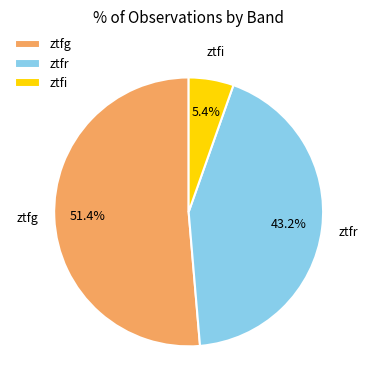

To the nearest percent, what is the difference between the ztfg and ztfr slice percentages?

8%